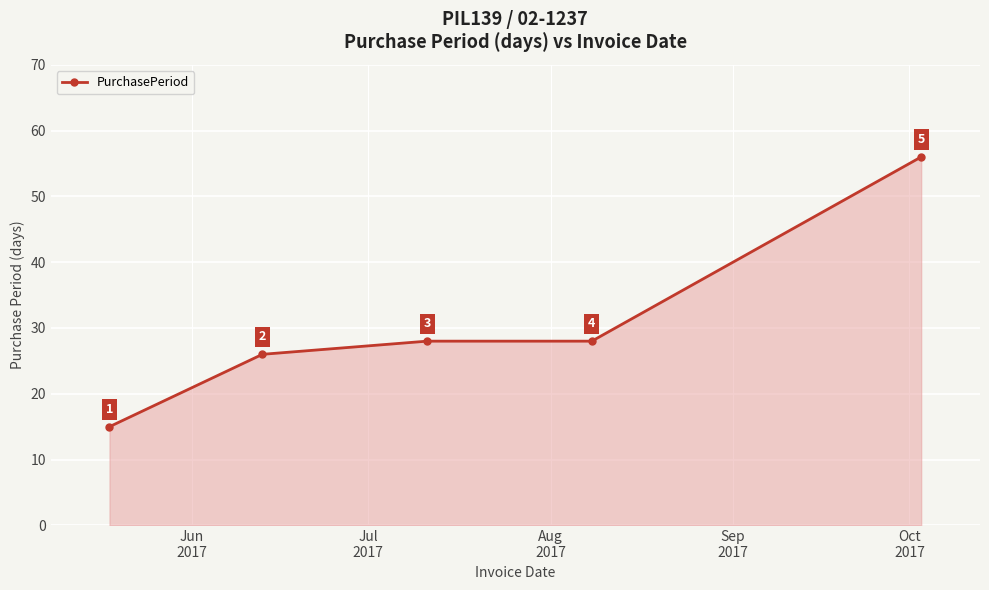

How many data points are less than 28?

2